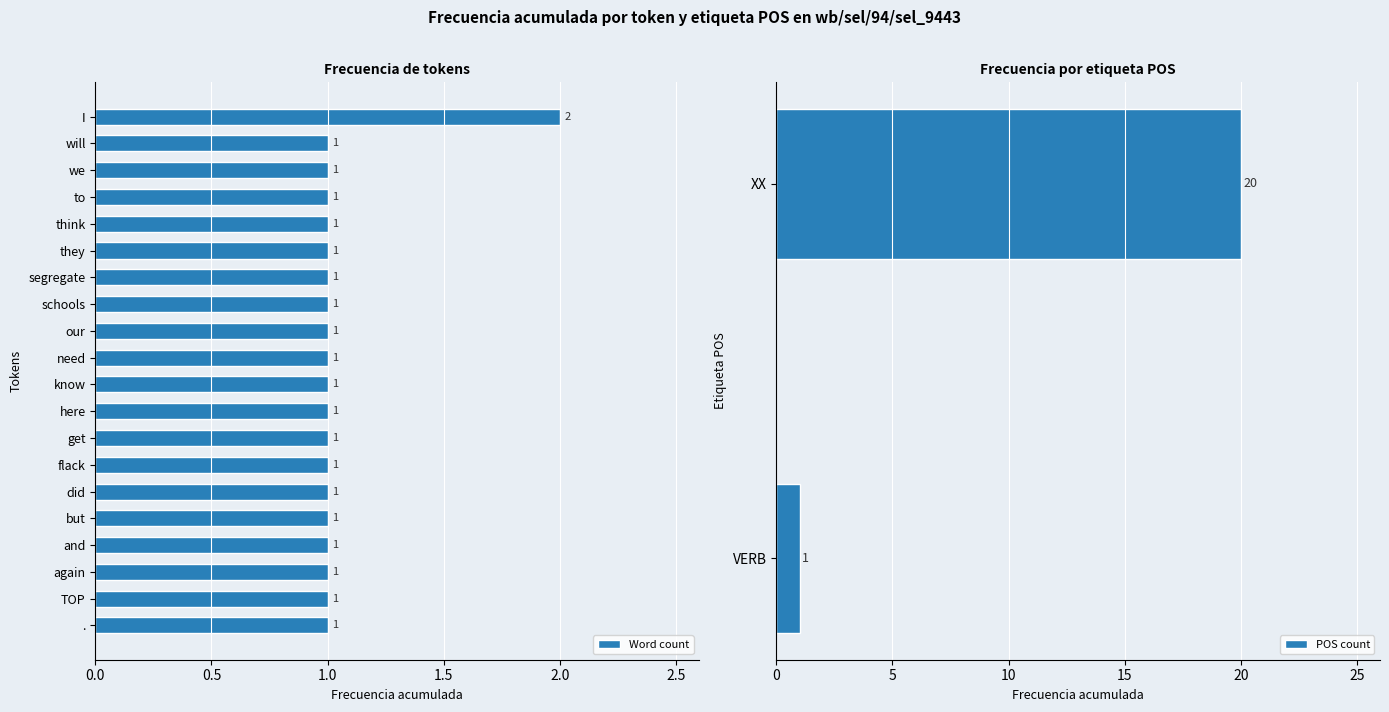

How many Word count values are between 1 and 2?

20